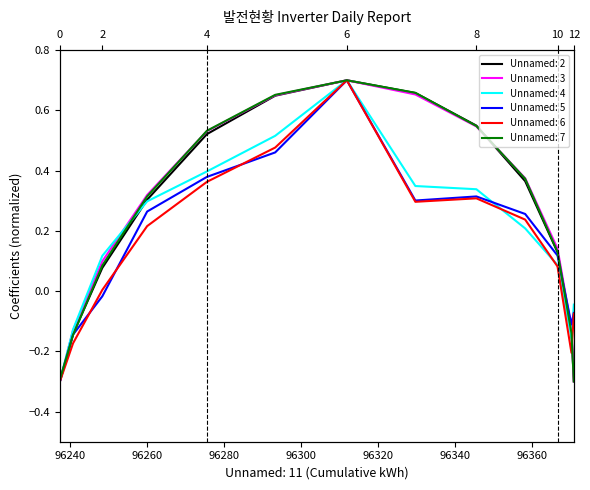

What is the spread (max minus min) of values at 96275.57?

0.2